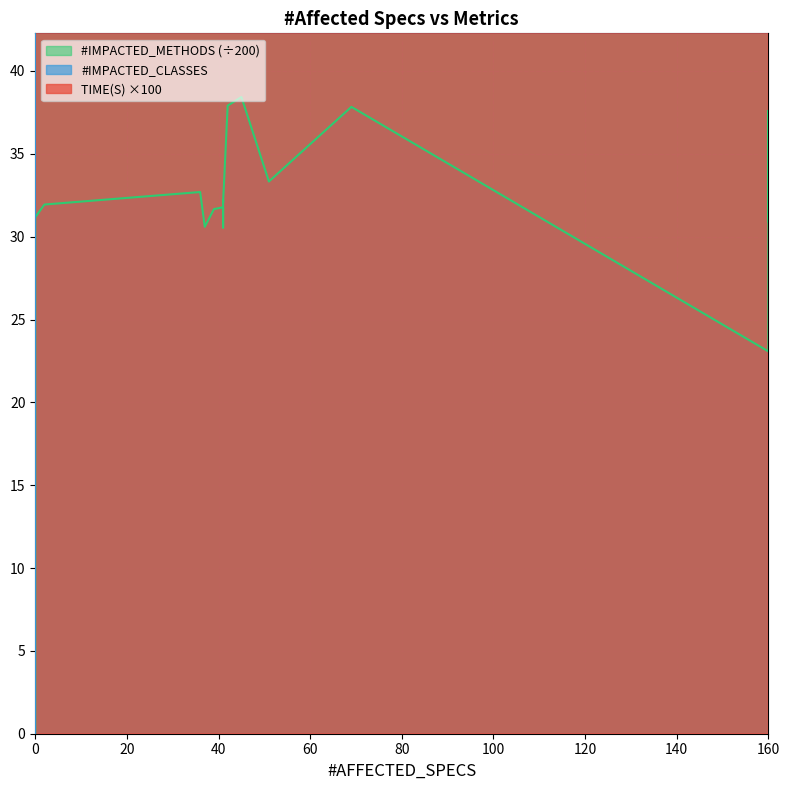

What is the difference between the maximum and minimum values in the #IMPACTED_METHODS series?

7686.0